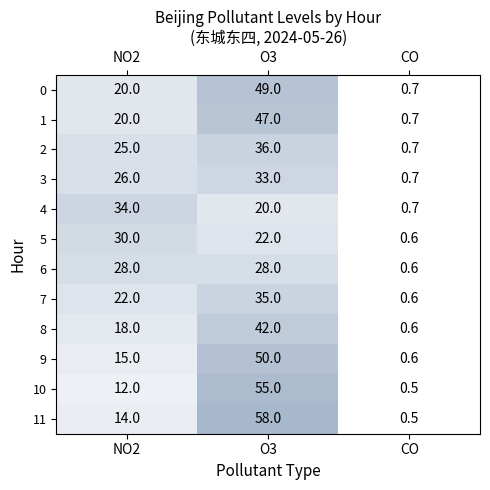

What is the smallest value displayed?

0.5